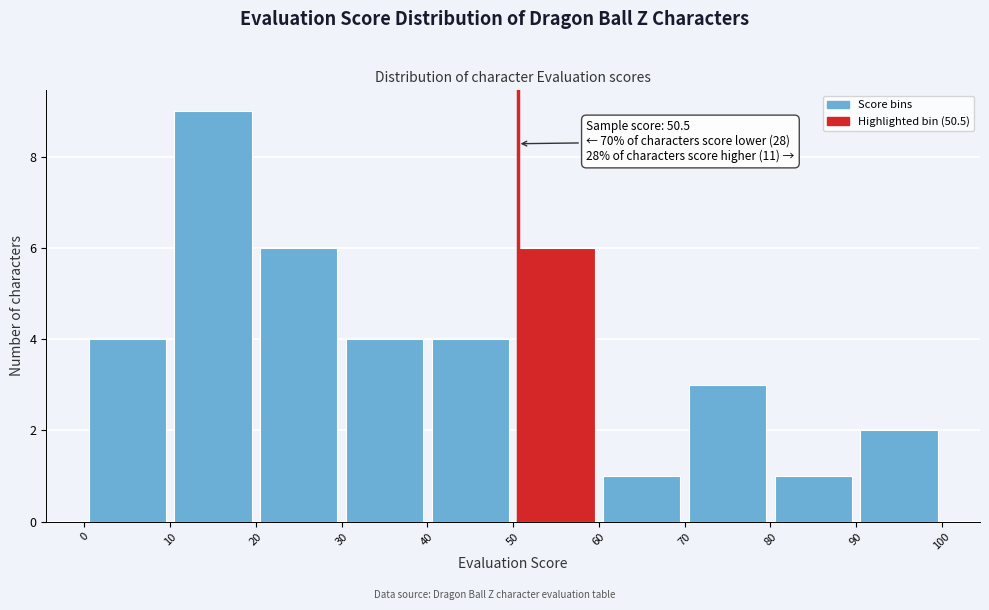

Over which range of the x-axis is the bar tallest?

10 to 20